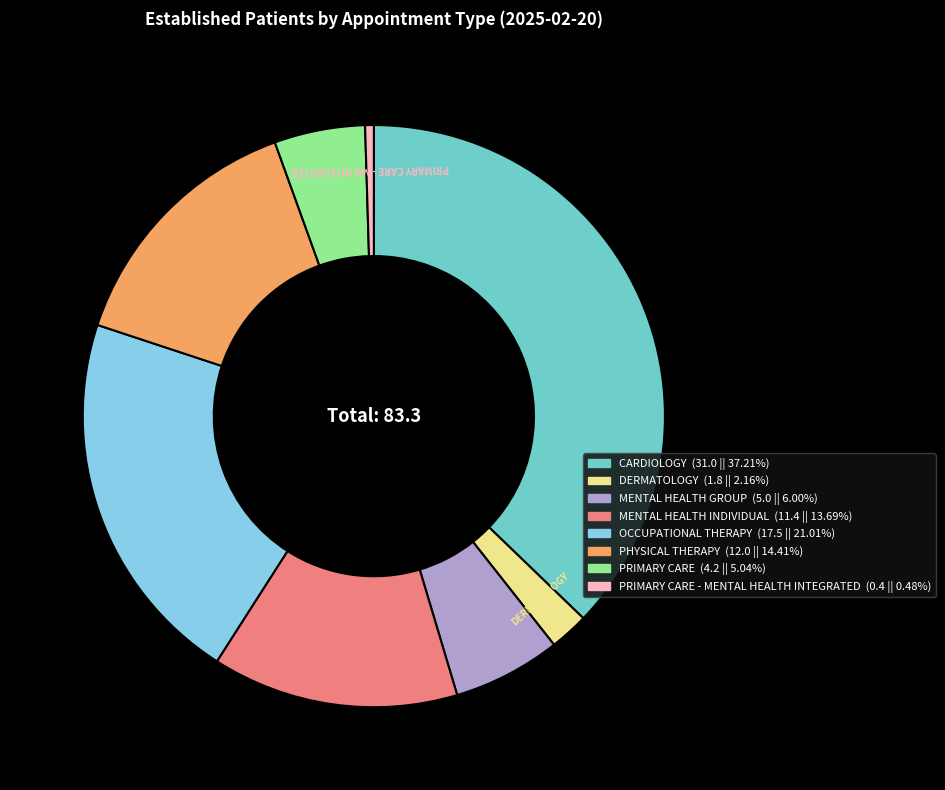

Does any single category account for the majority?

No